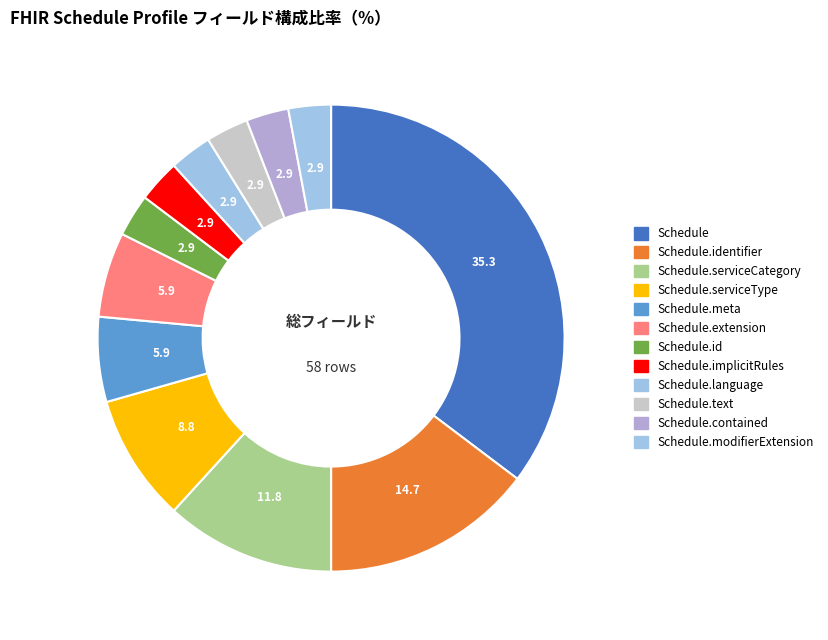

How many segments does this pie chart have?

12